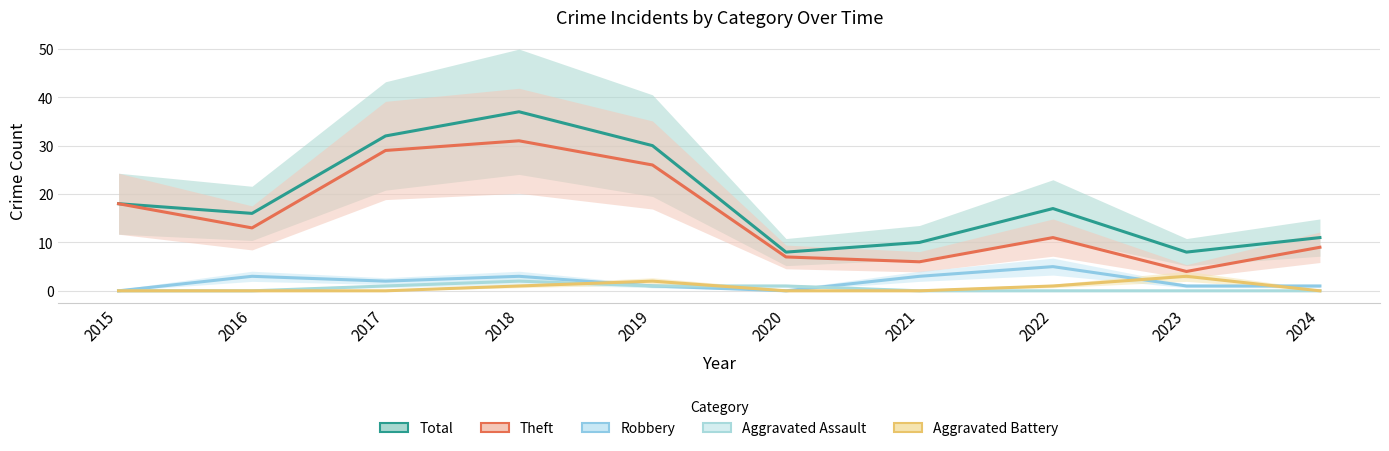

The Theft series shows 29 at 2017. True or false?

True